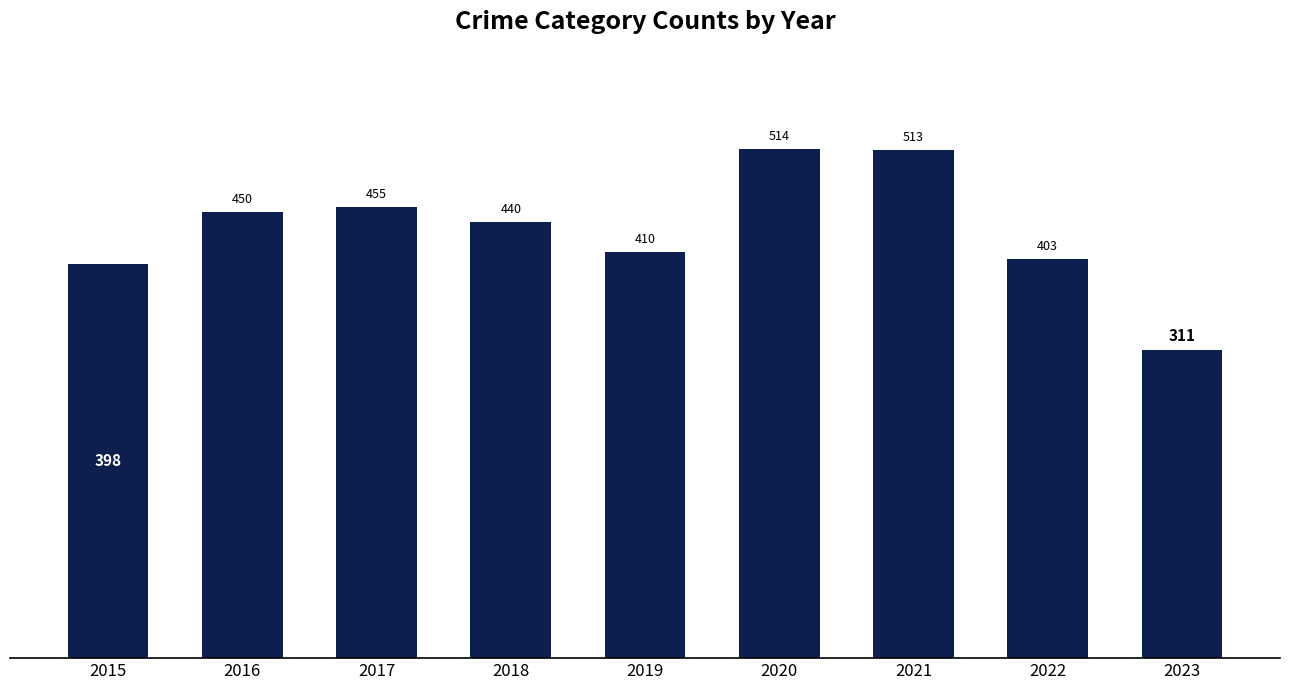

Which has a higher value, 2020 or 2015?

2020